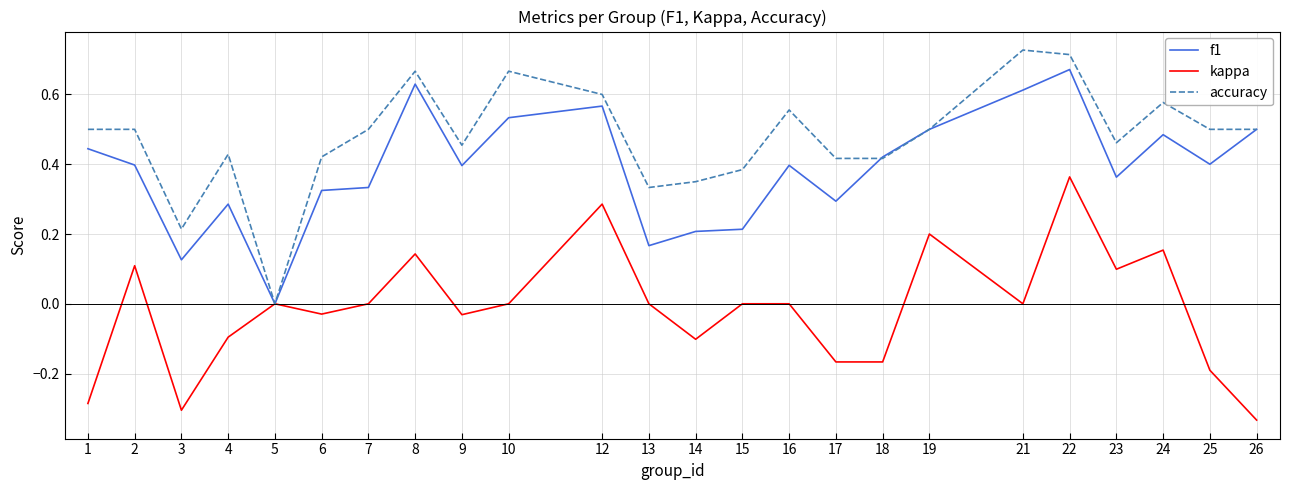

What are all the series names shown in the legend?

f1, kappa, accuracy